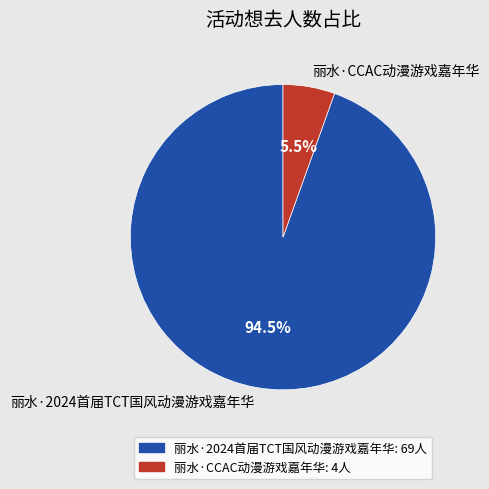

Rank the categories by value from highest to lowest.

丽水·2024首届TCT国风动漫游戏嘉年华, 丽水·CCAC动漫游戏嘉年华